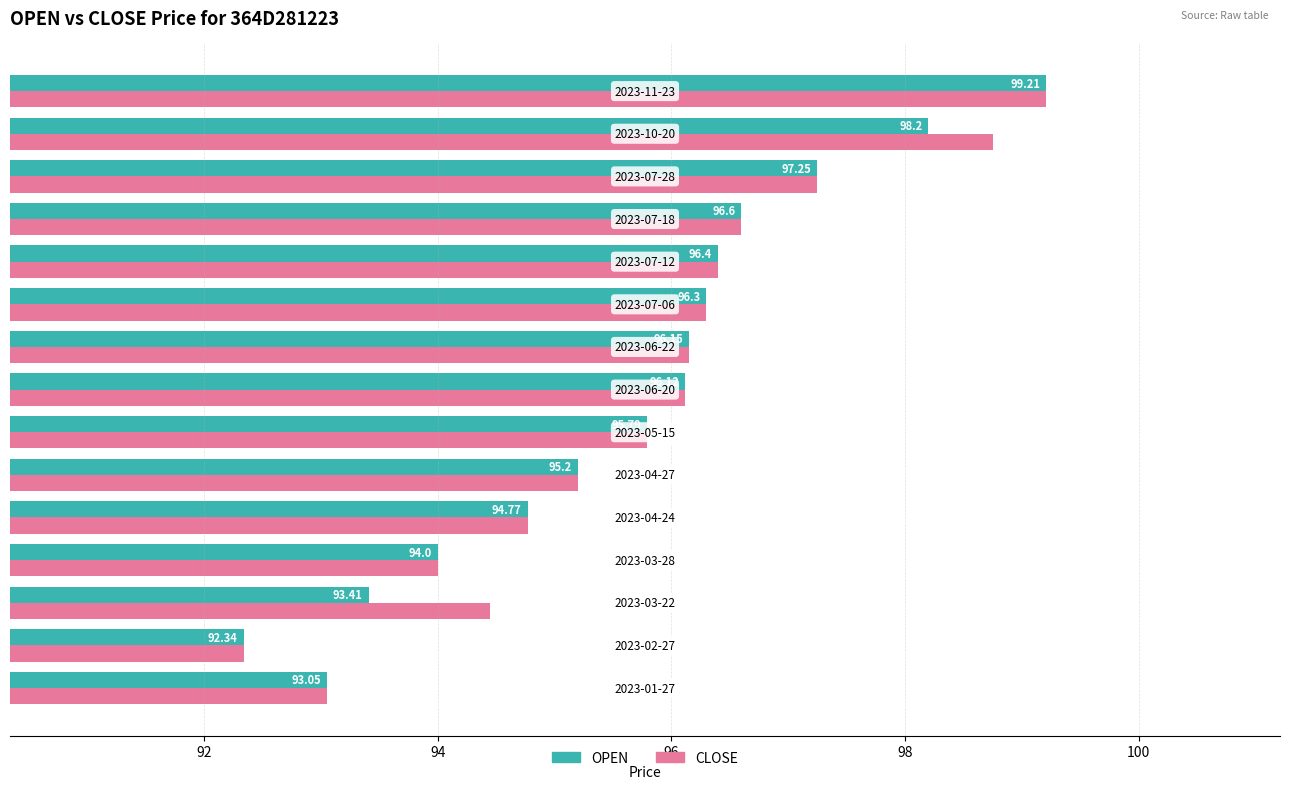

What is the difference between the maximum and minimum values in the CLOSE series?

6.9